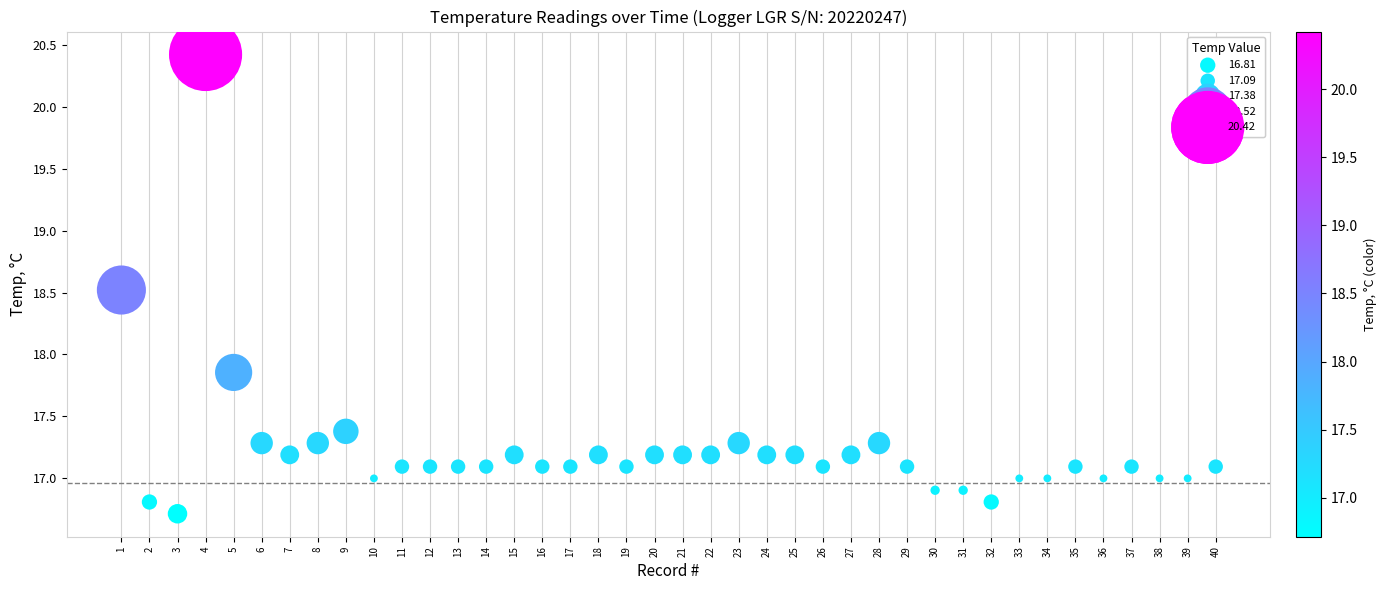

What is the range of Y values (max minus min)?

3.7